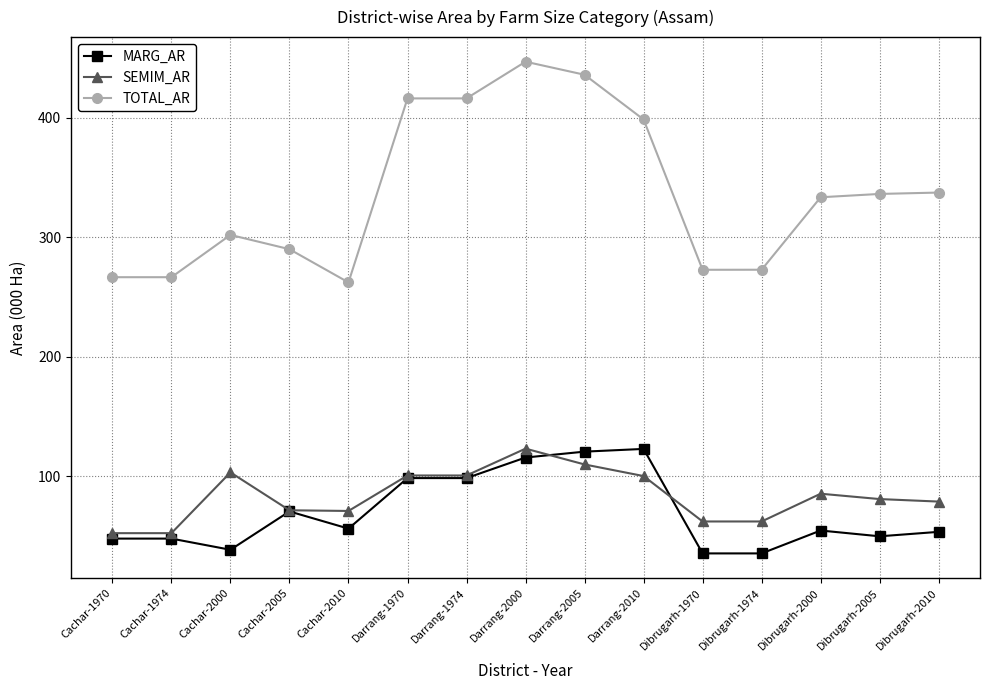

True or false: TOTAL_AR has more than 0 points higher than both neighbors.

True